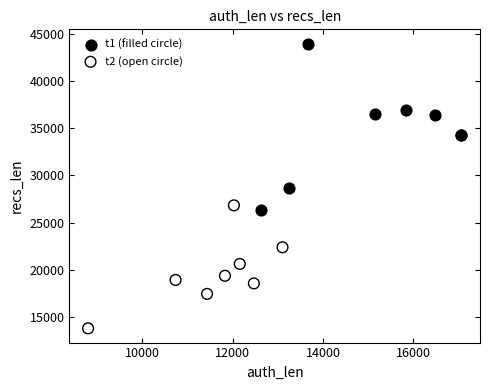

Which series reaches the minimum Y coordinate?

t2 (open circle)